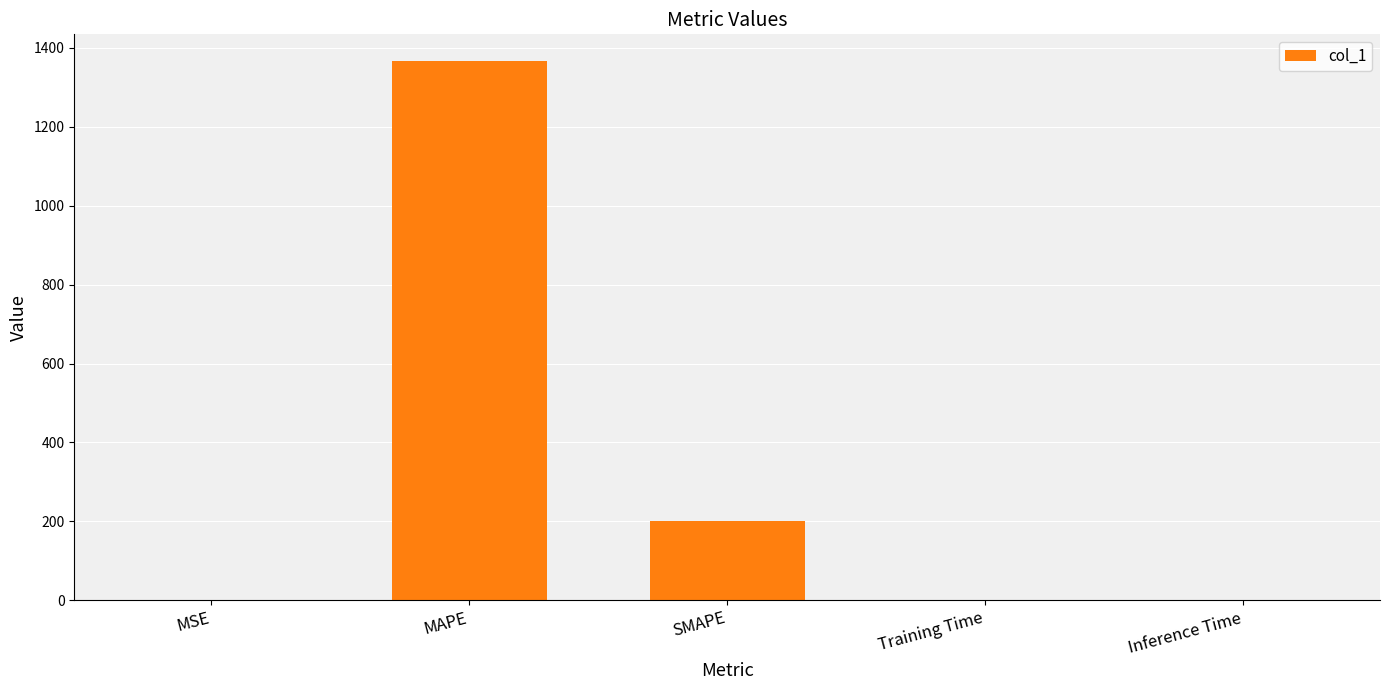

True or false: the data shows 468.6 at MAPE.

False